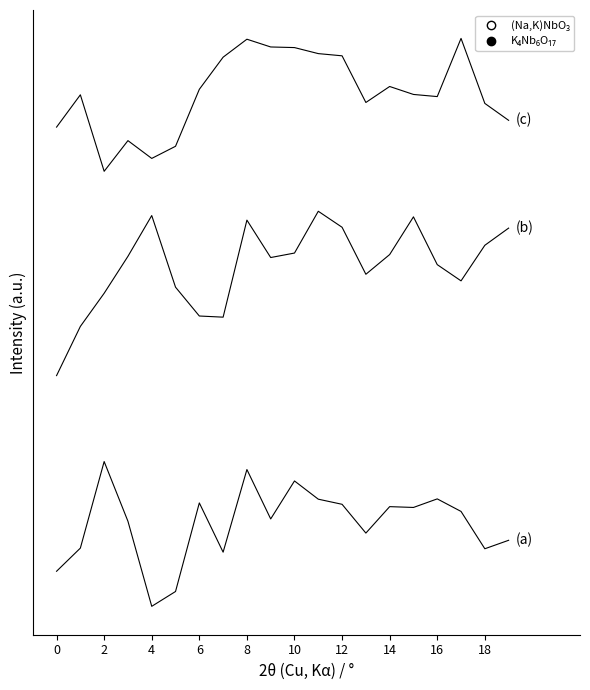

What is the average value of the (c) series?

0.1